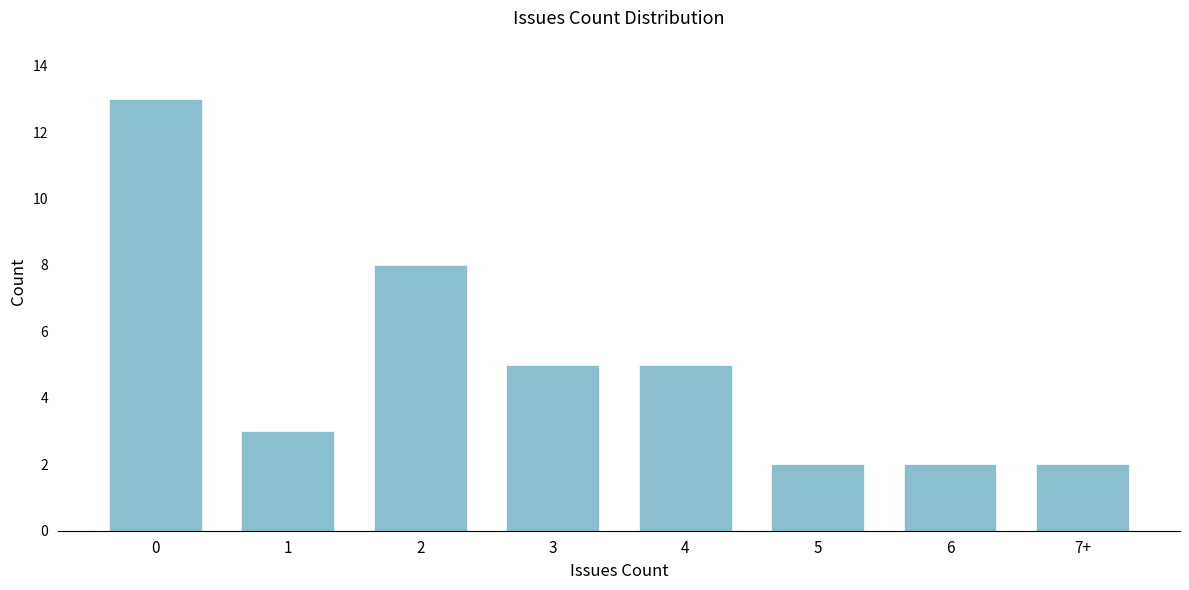

Reading left to right, transcribe all the data shown in this chart.

0=13	1=3	2=8	3=5	4=5	5=2	6=2	7+=2